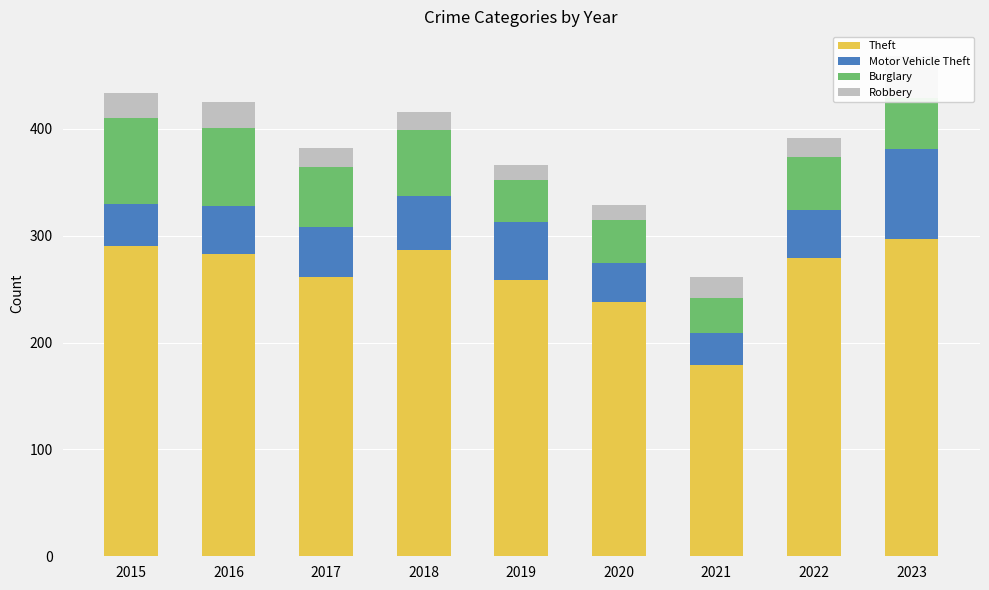

What is the difference between the highest and lowest values at 2022?

261